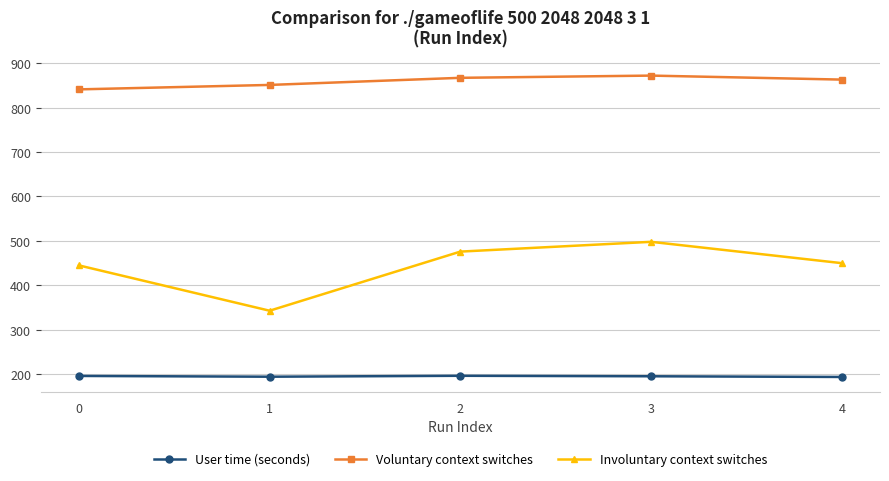

What is the smallest value displayed?

194.0